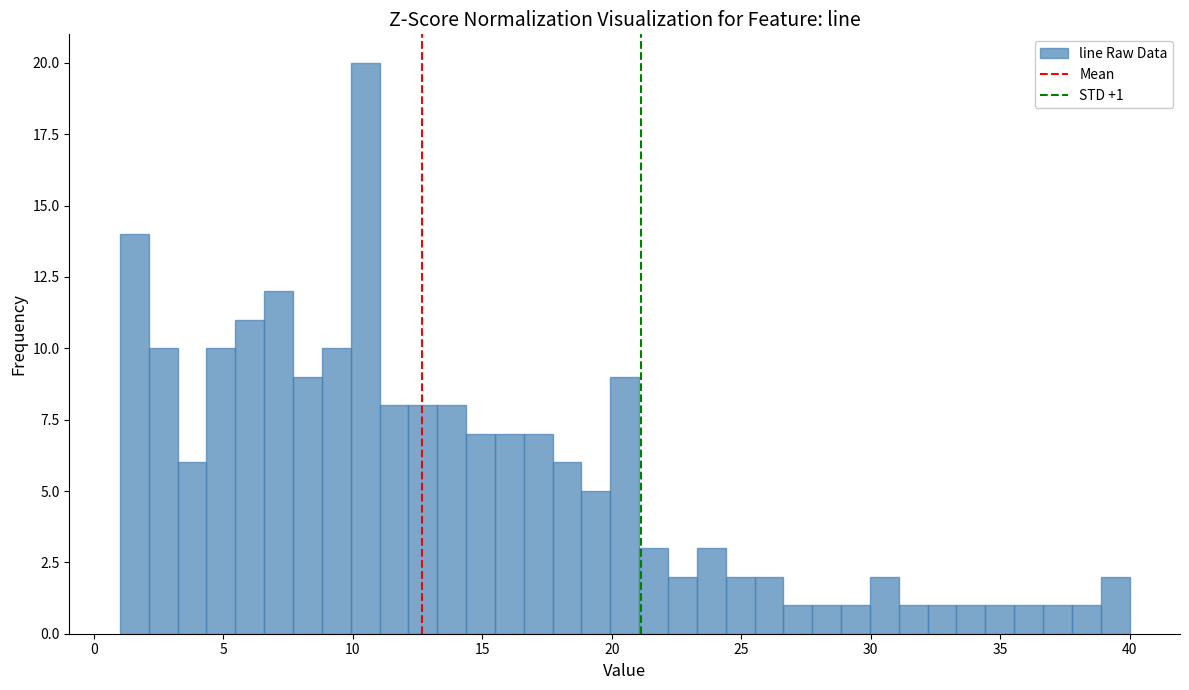

Around what value on the x-axis is the tallest bar? Give the approximate position of its centre, as read against the axis.

10.5